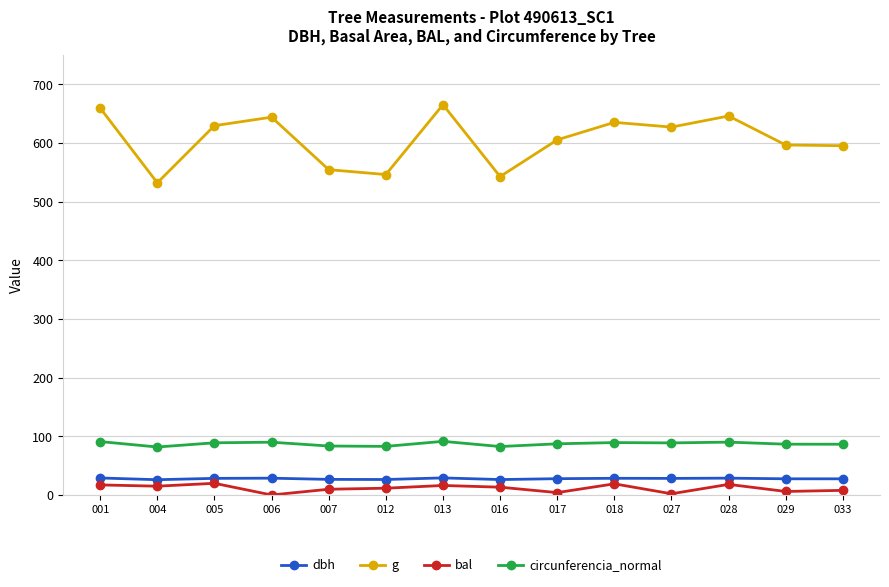

What is the value of the g point at the 8th from the left?

543.0